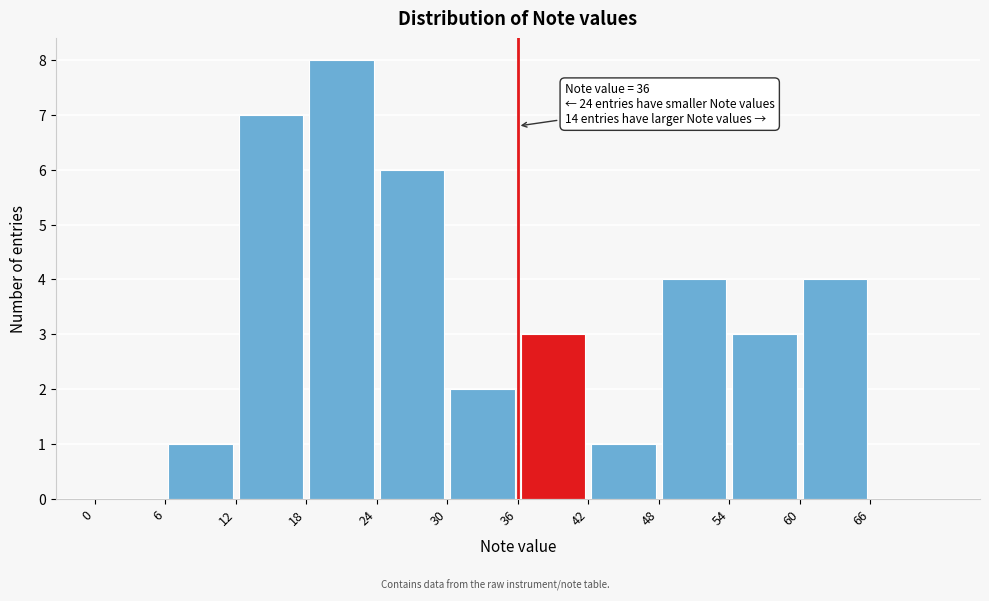

Over which range of the x-axis is the bar tallest?

18 to 24